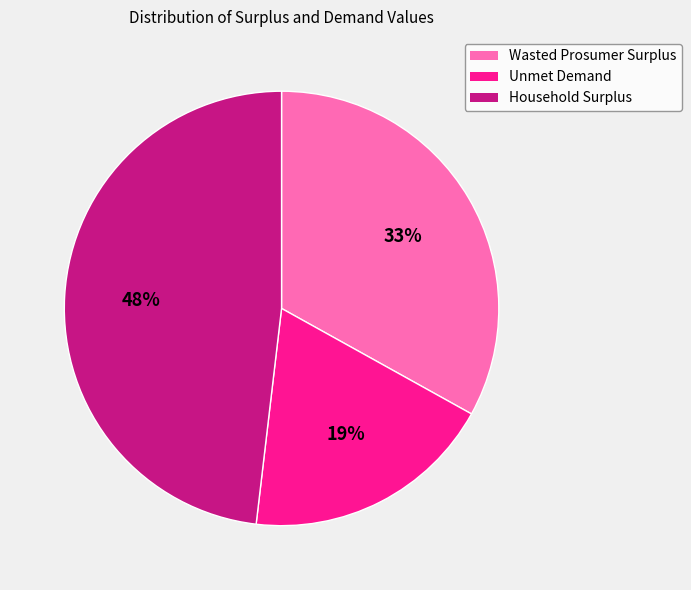

What percentage is the Unmet Demand slice, to the nearest percent?

19%